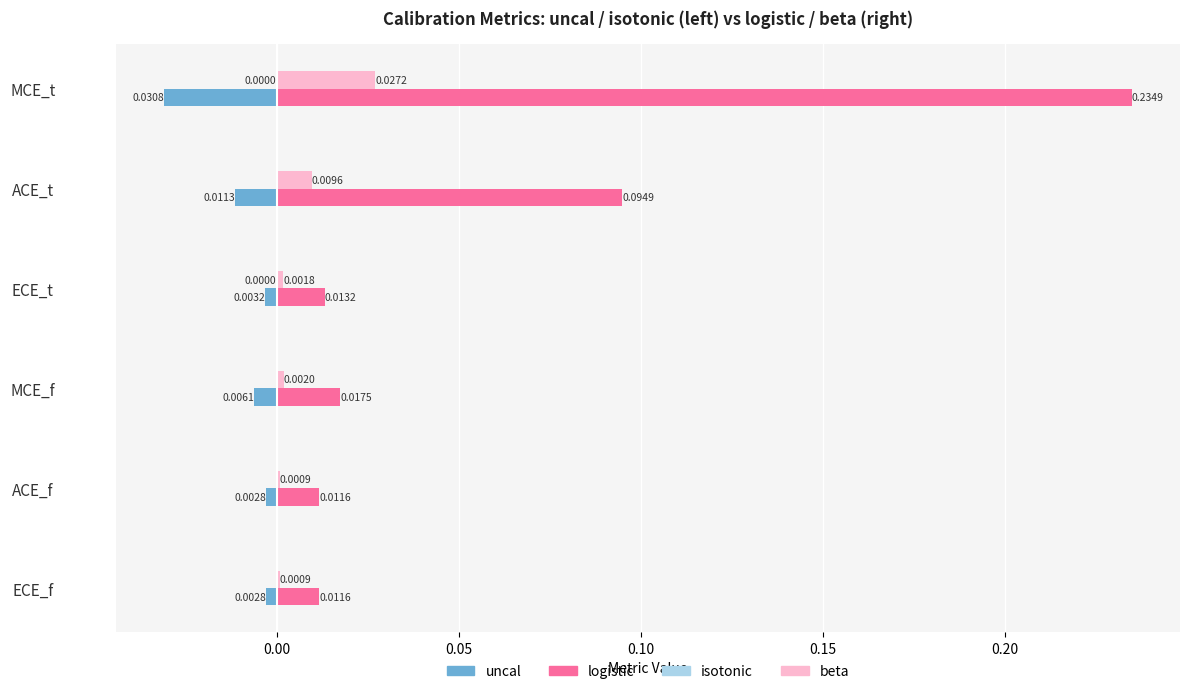

What is the sum of all uncal values?

-0.1